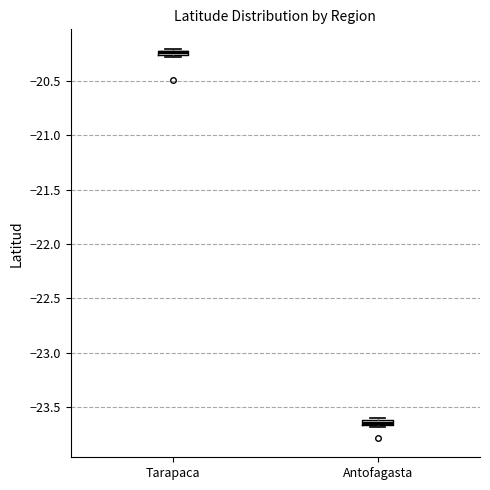

Where is the lower edge of the box for Antofagasta on the y-axis? The values are not printed on the chart, so give them approximately, as read against the axis.

-23.65